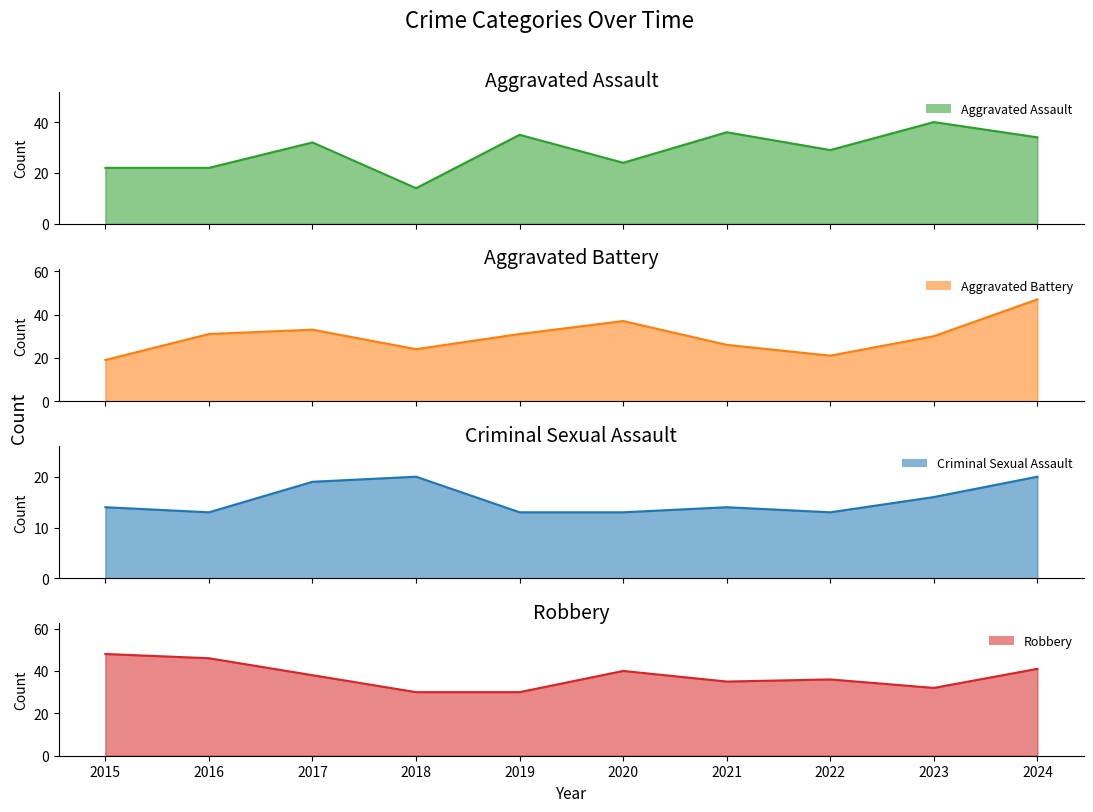

What is the total value across all series at 2024?

142